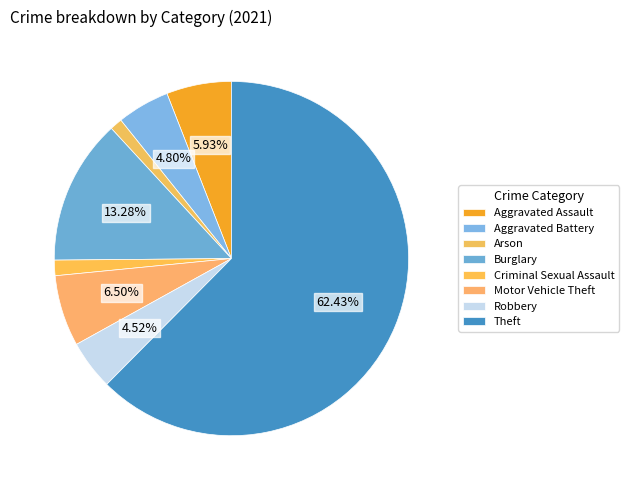

Is there a majority slice in this chart?

Yes